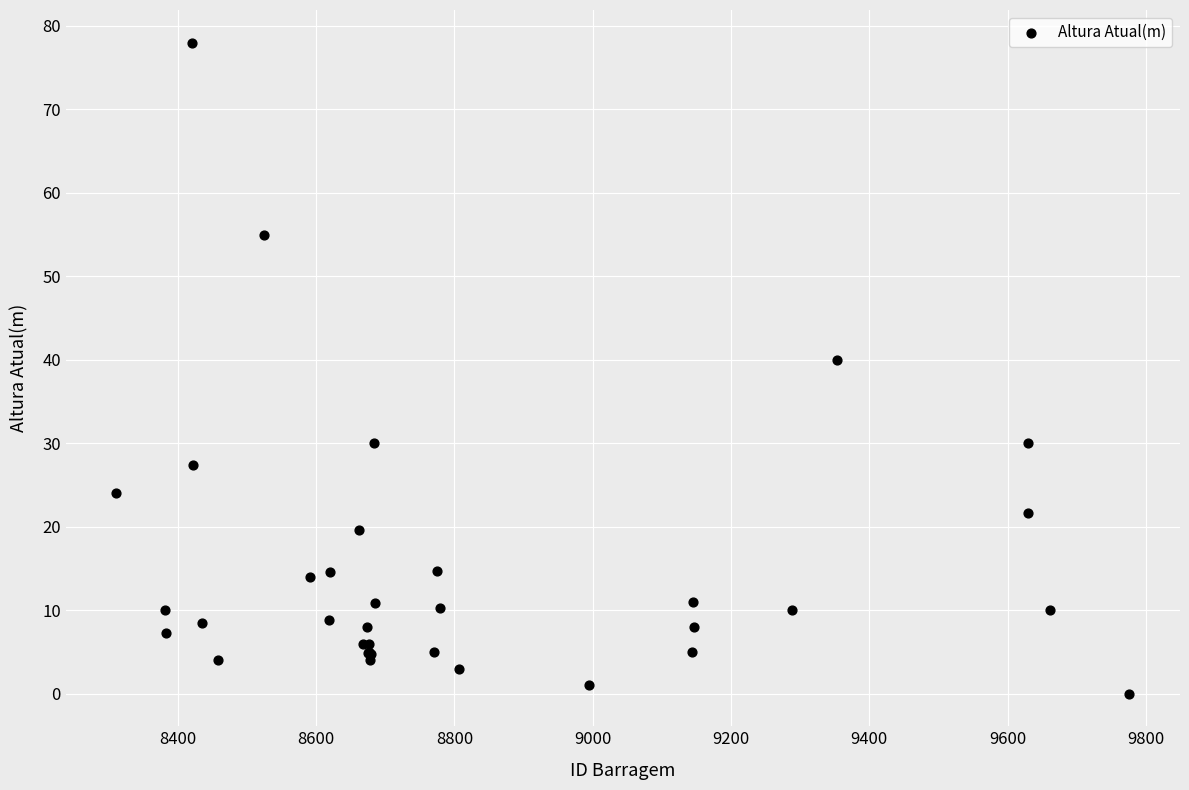

What Y value in the scatter plot is closest to 39?

40.0